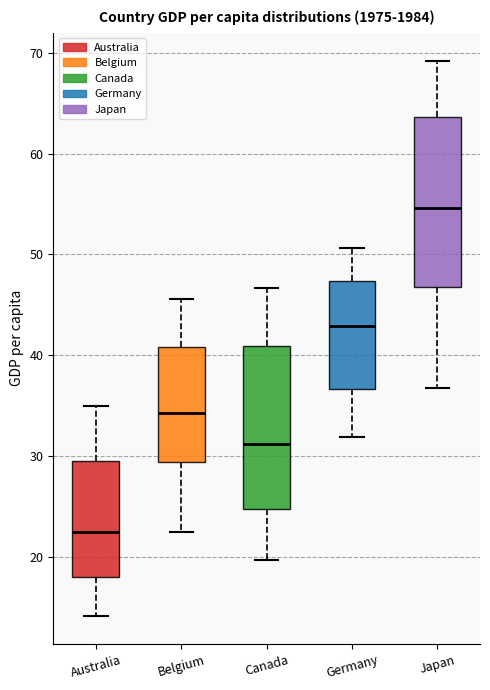

Where does the upper whisker of the box for Belgium end on the y-axis? The values are not printed on the chart, so give them approximately, as read against the axis.

46